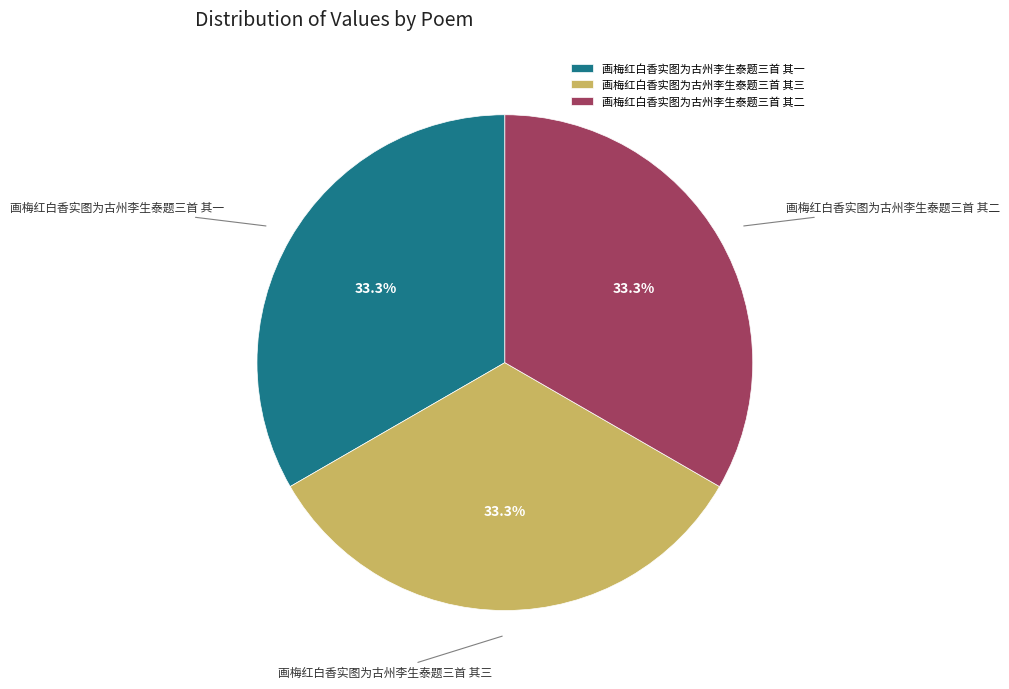

The 画梅红白香实图为古州李生泰题三首 其三 slice represents 43% of the pie. True or false?

False